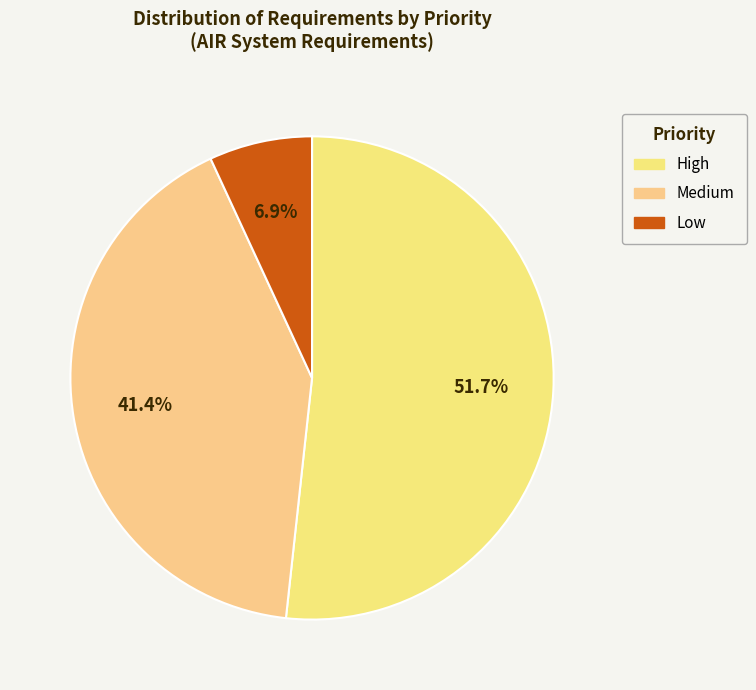

What portion of the pie excludes Low?

93.1%